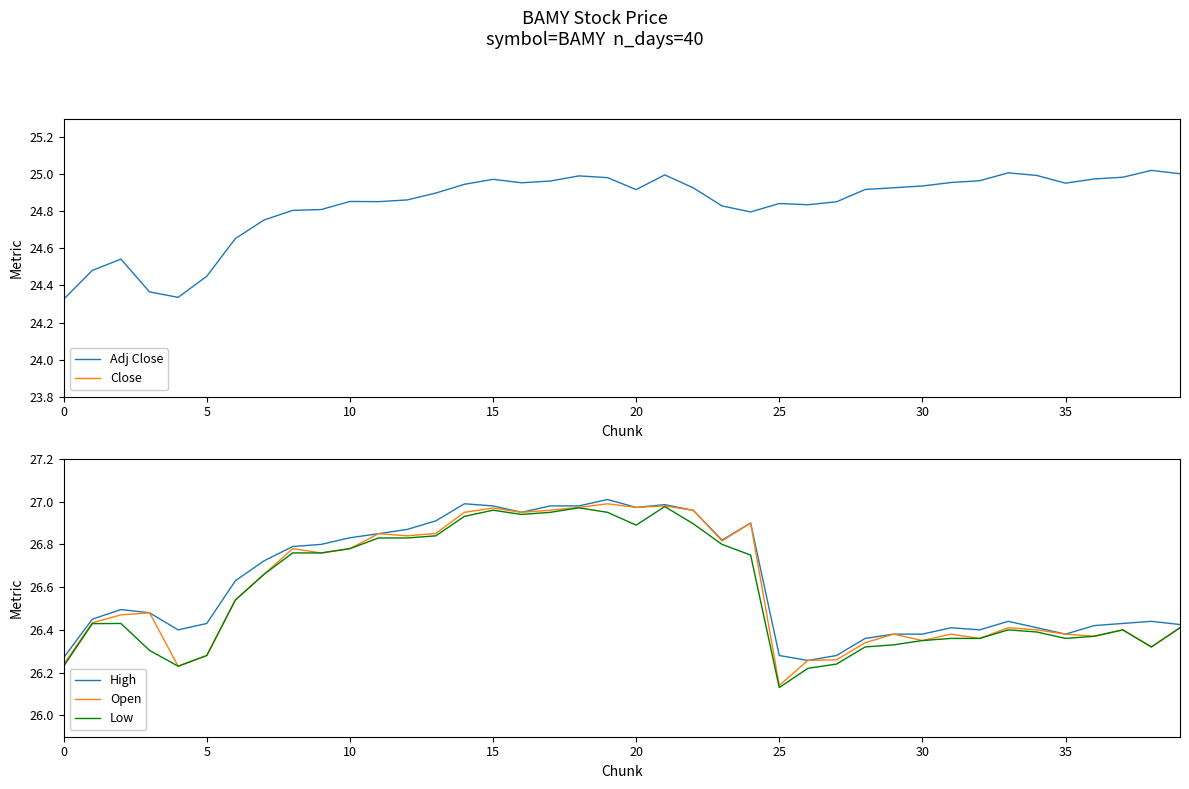

How many interior local valleys does the Low series have?

6